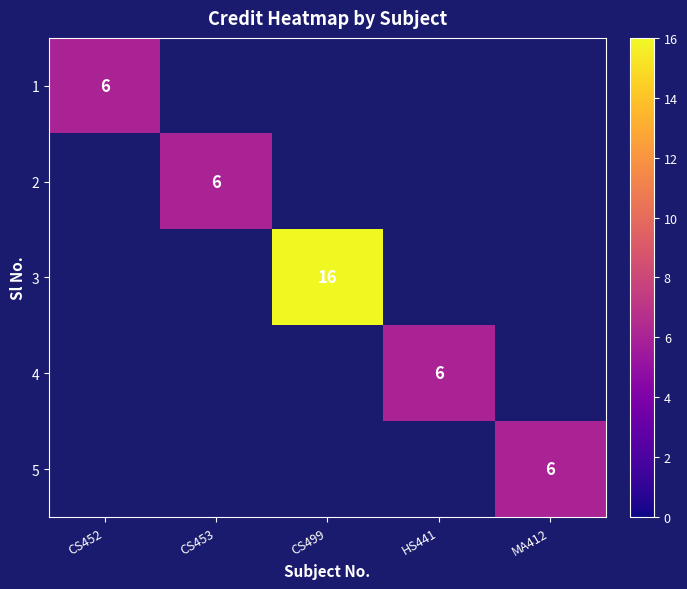

The 1 series shows 3 at CS452. True or false?

False